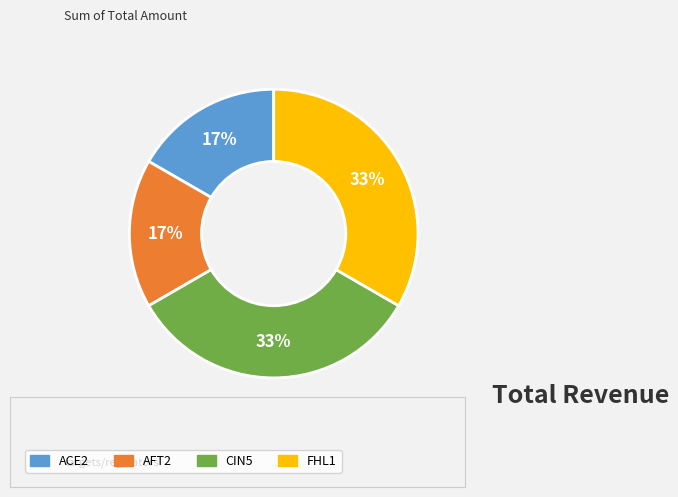

To the nearest percent, what is the combined percentage of AFT2 and FHL1?

50%